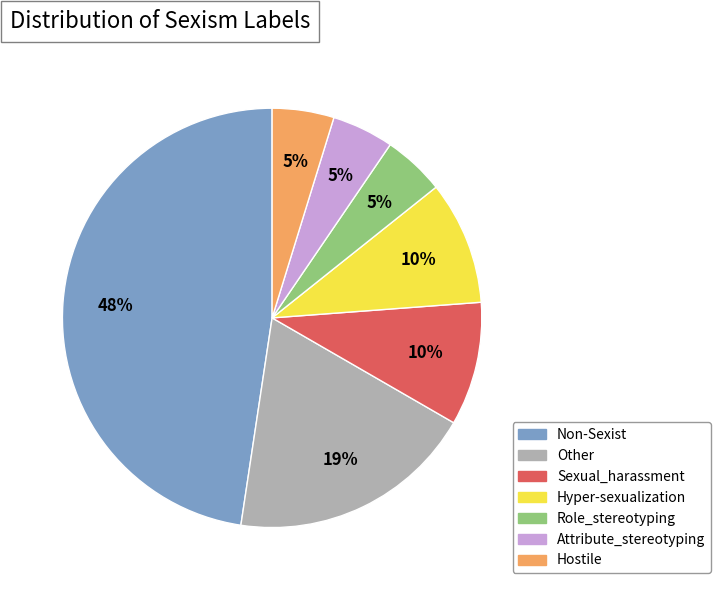

Which category has the biggest portion of the pie?

Non-Sexist